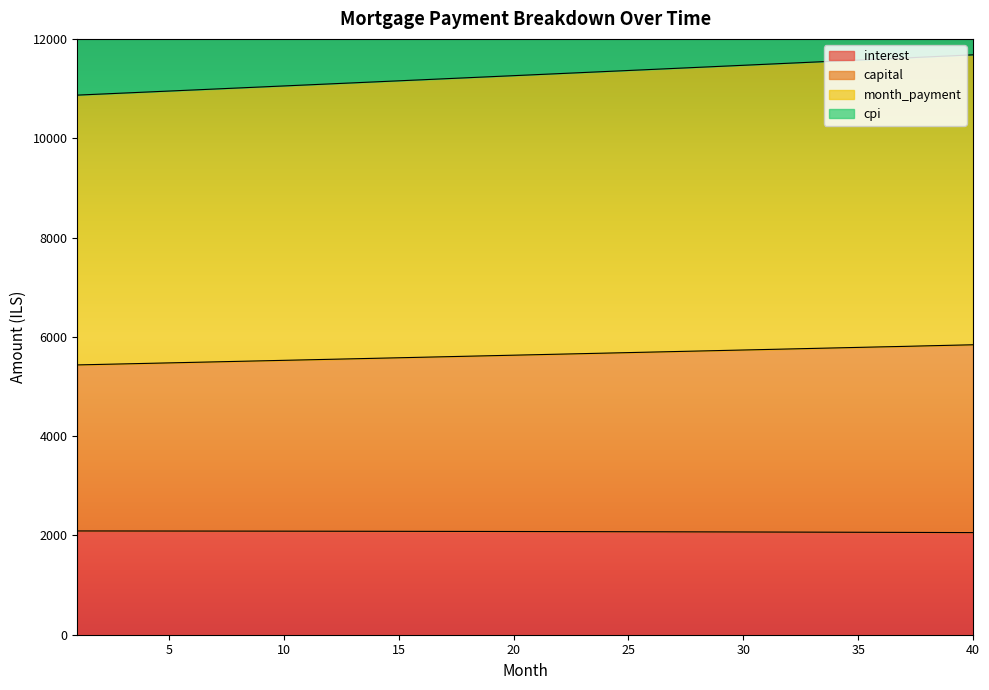

What is the value of the interest point at the 30th from the left?

2069.2